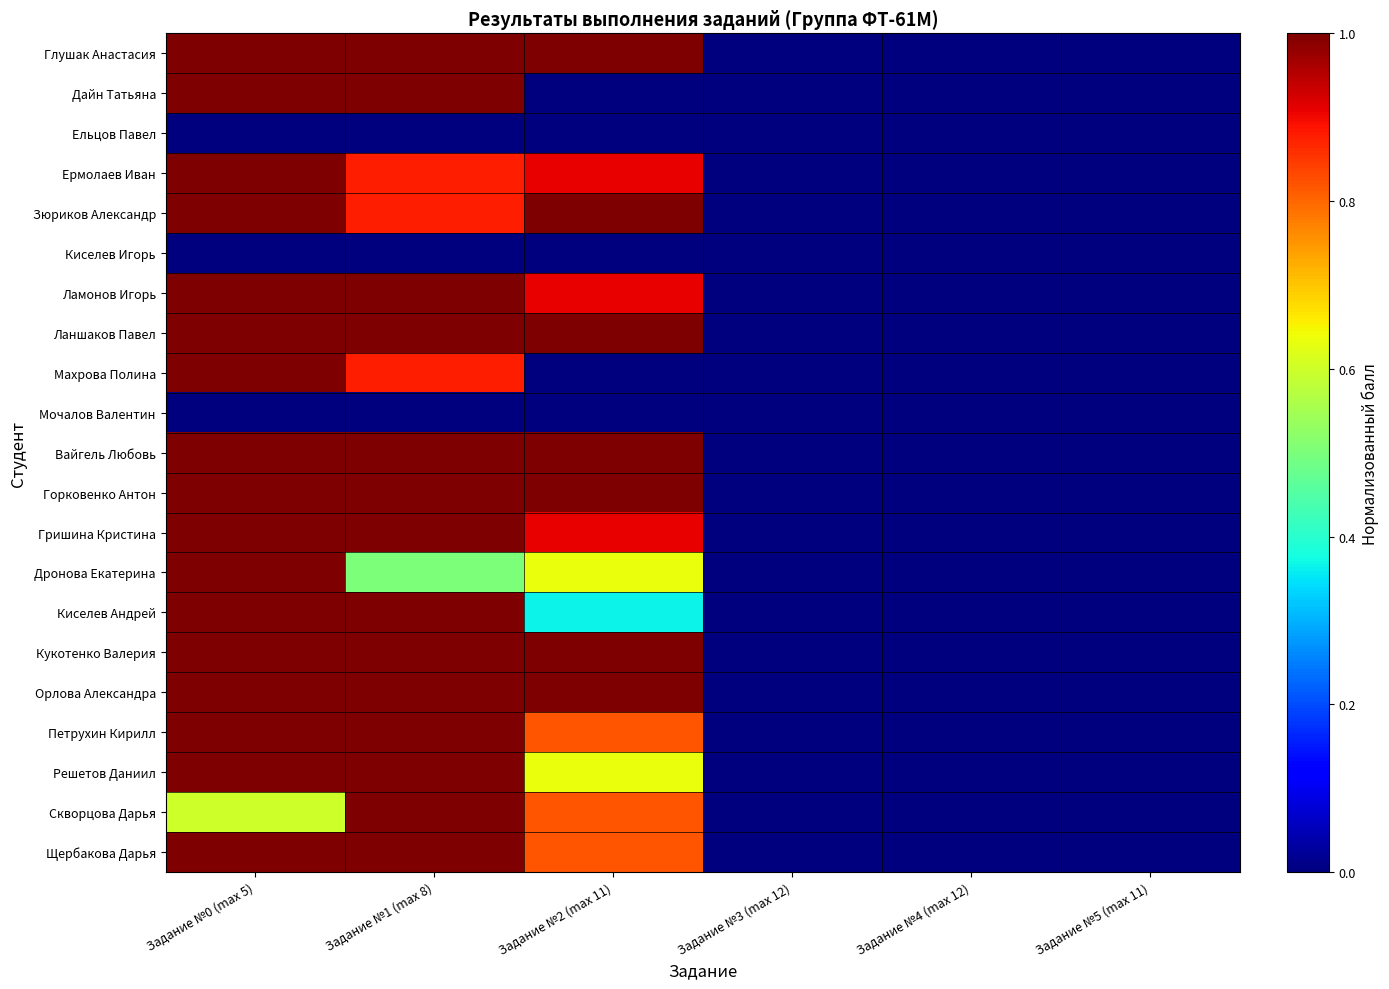

At how many categories does at least one series exceed 0?

3